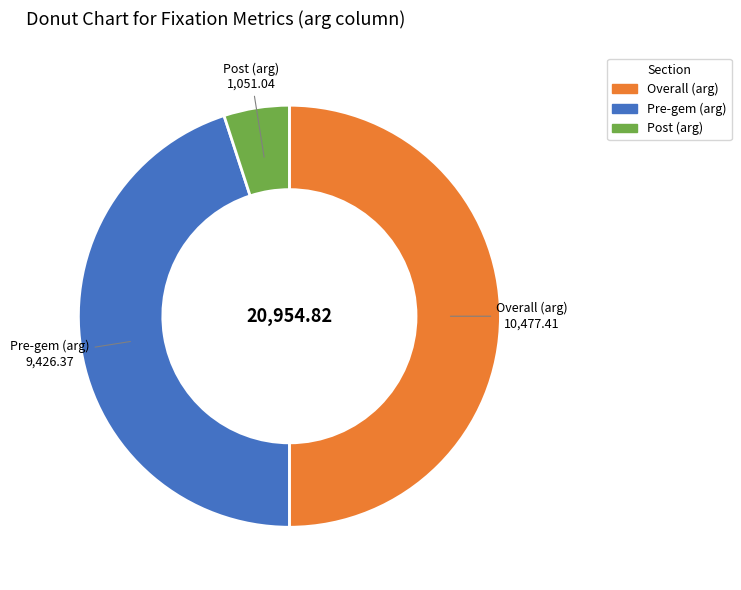

Rank the categories by value from lowest to highest.

Post (arg), Pre-gem (arg), Overall (arg)